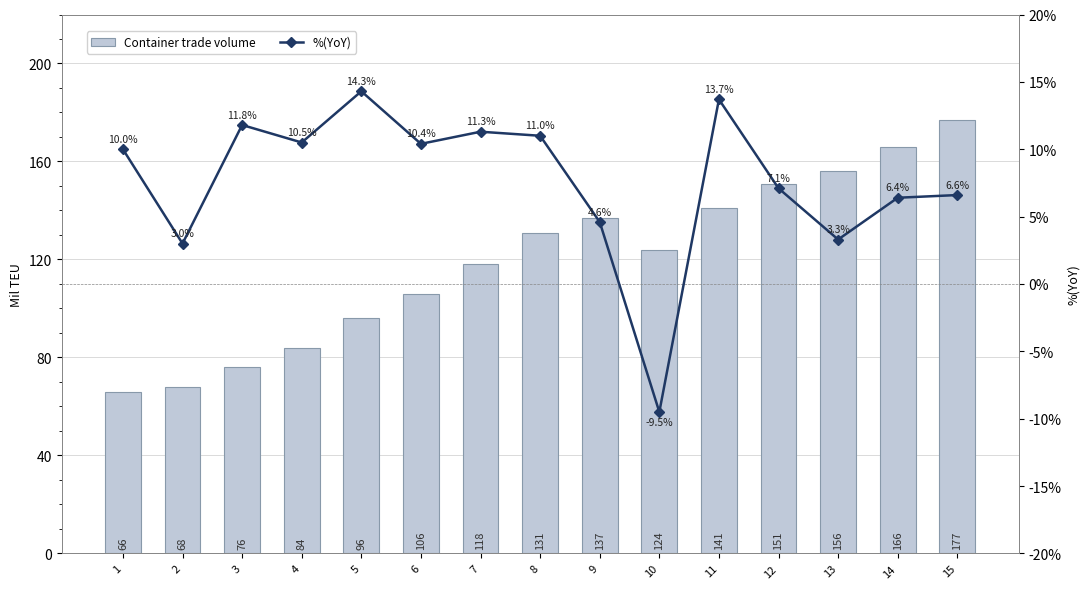

Rank the series at 1 from highest to lowest value.

Container trade volume, %(YoY)